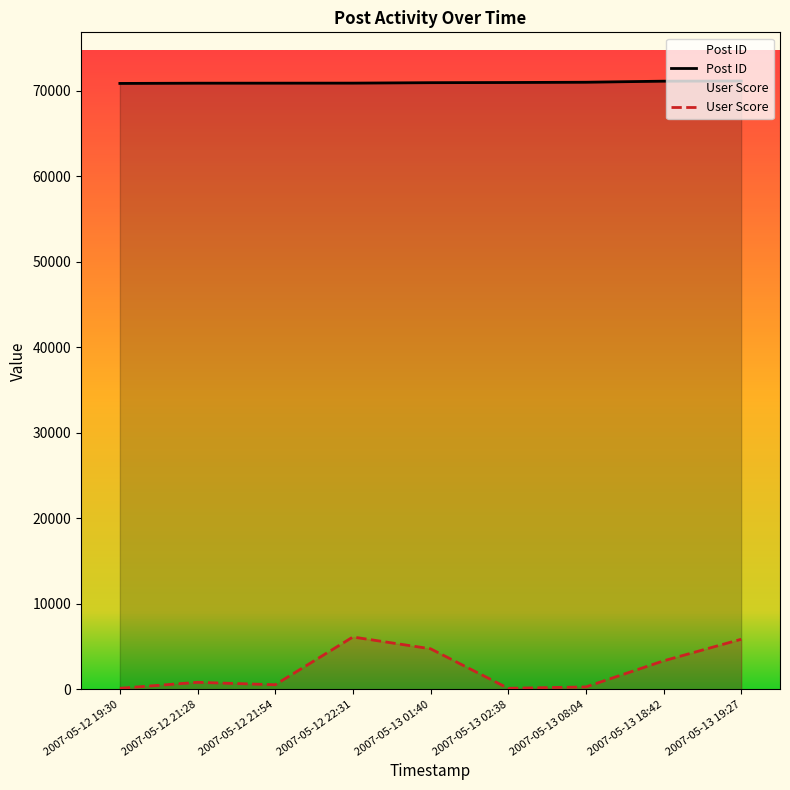

What is the greatest value displayed?

71144